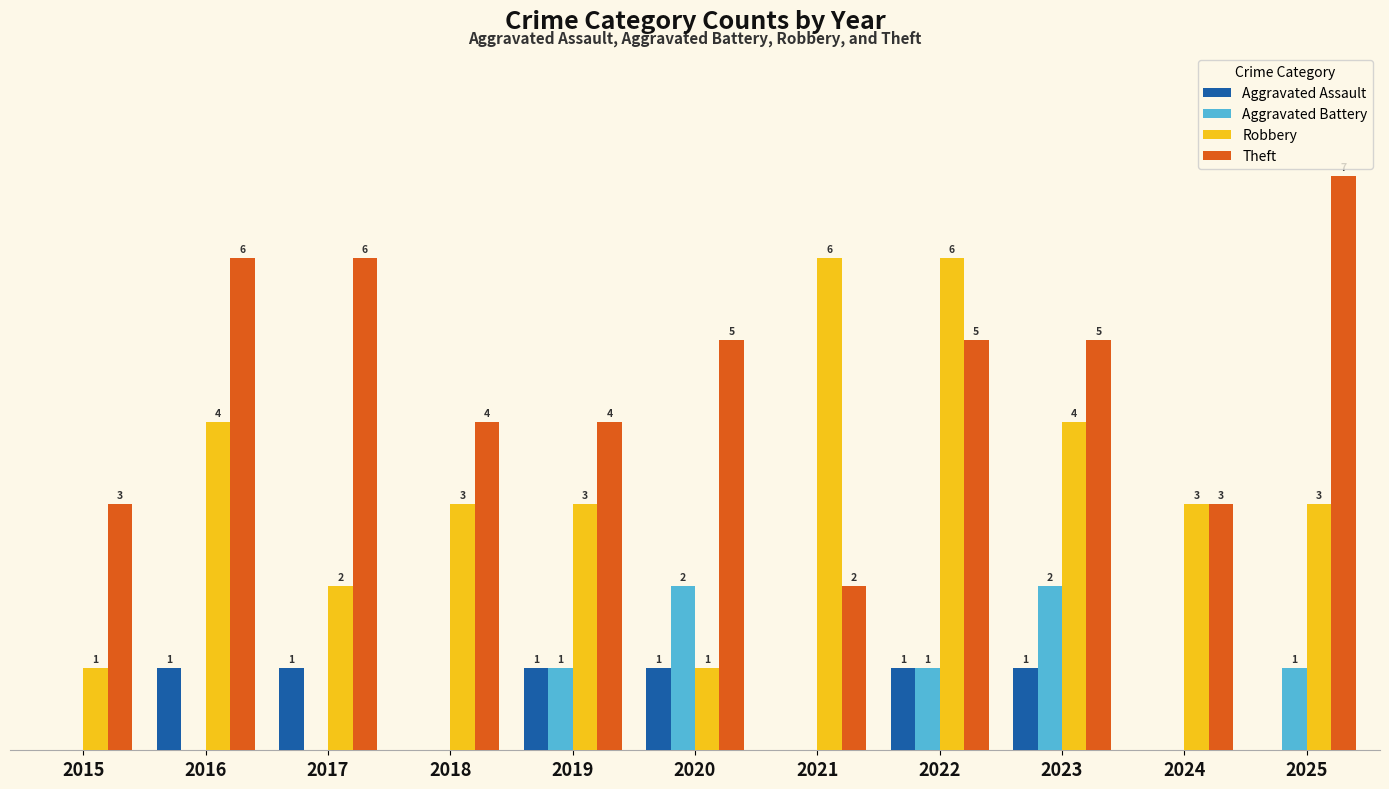

Is the value of Robbery at 2024 greater than the value of Aggravated Assault at 2022?

Yes